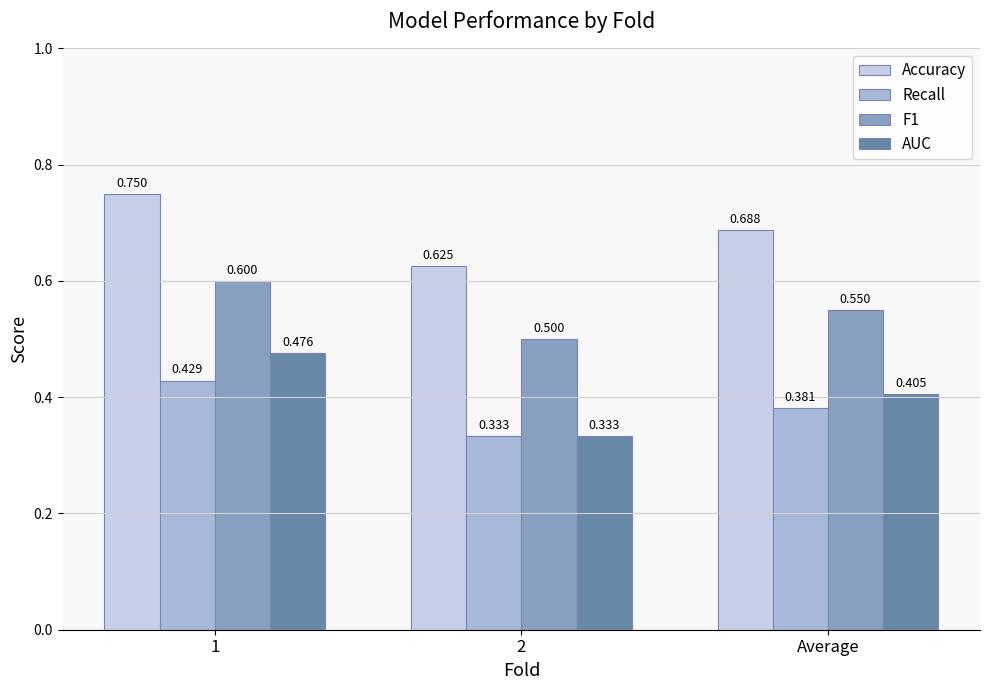

Which series has the largest total across all categories?

Accuracy